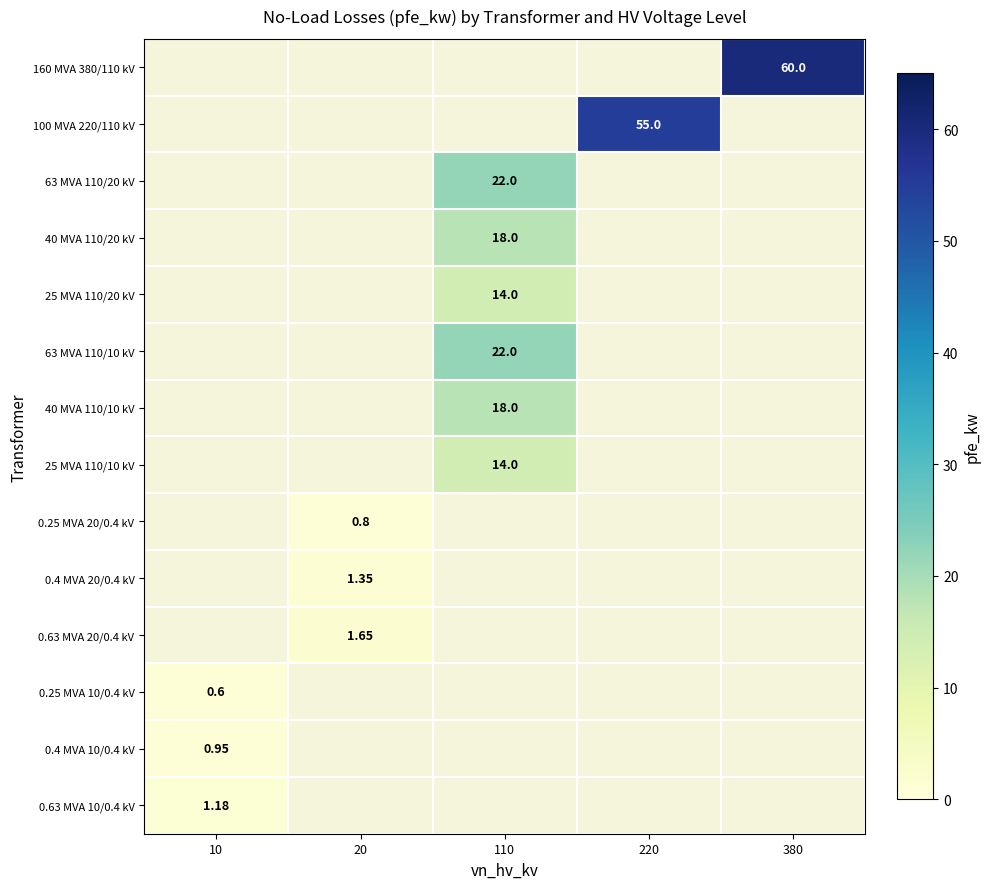

Count the number of data series in this chart.

14